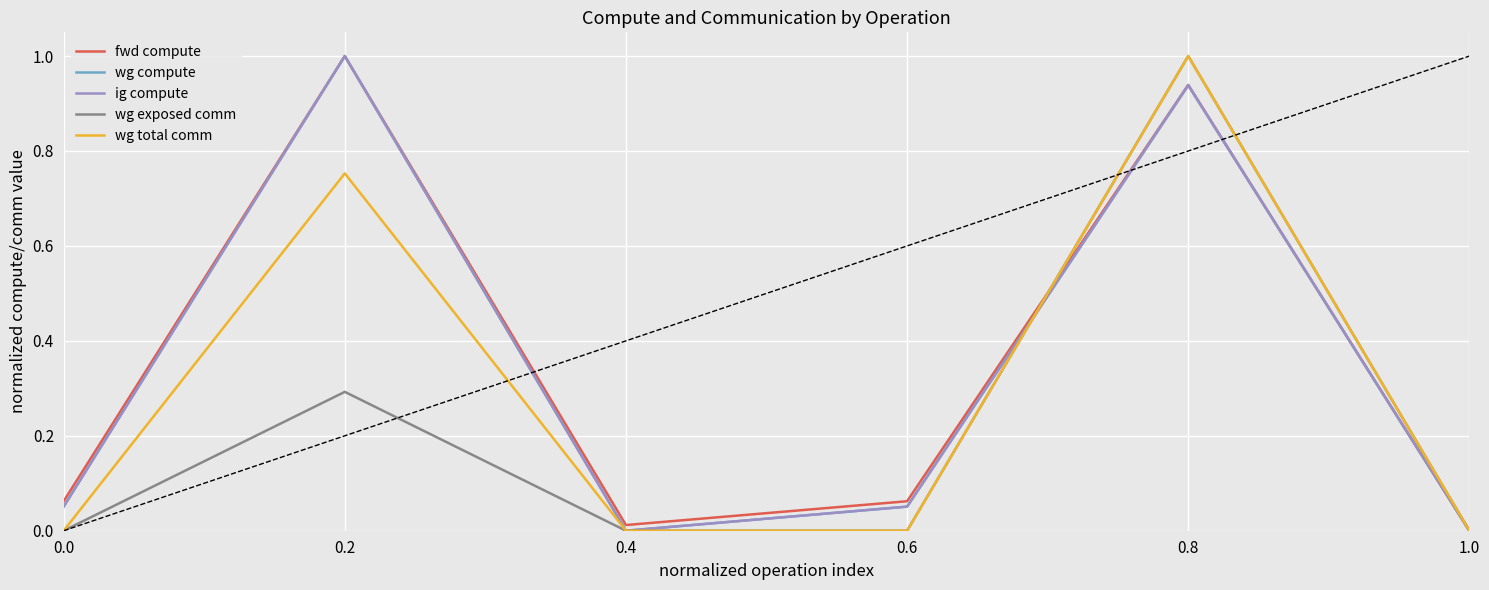

The ig compute series shows 0.2 at 0.8. True or false?

False